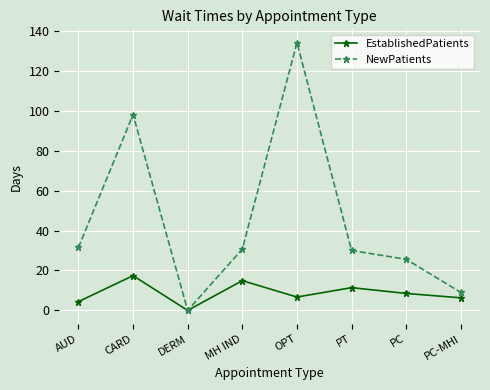

Read the EstablishedPatients value at PT.

11.4